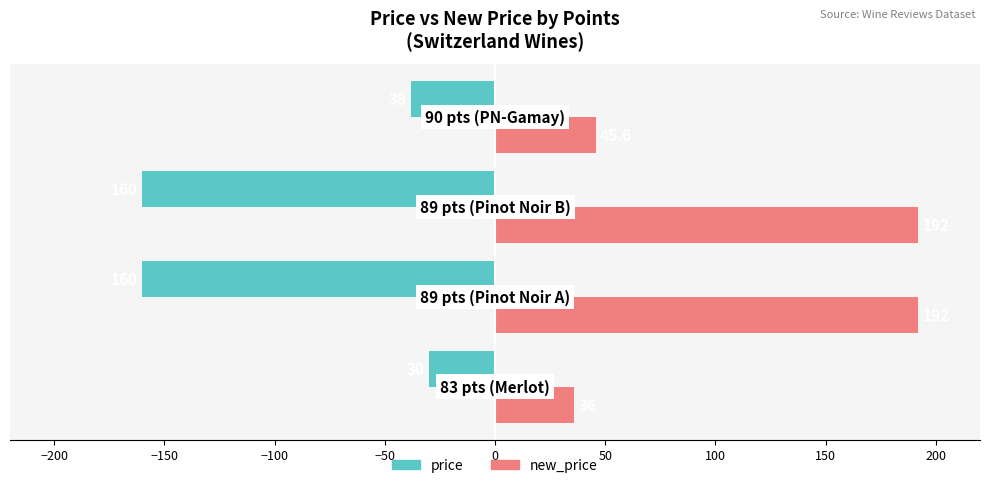

Which series has the largest range (max minus min)?

new_price